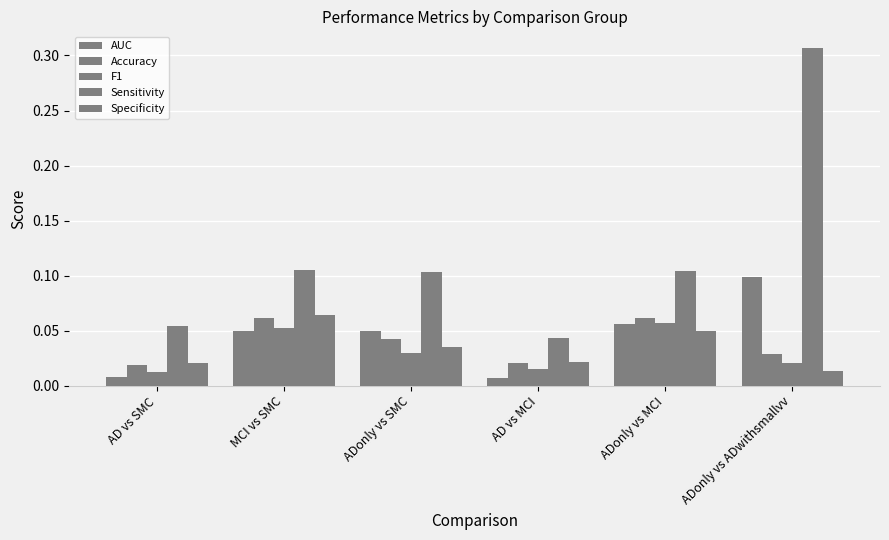

What position from the right is MCI vs SMC?

5